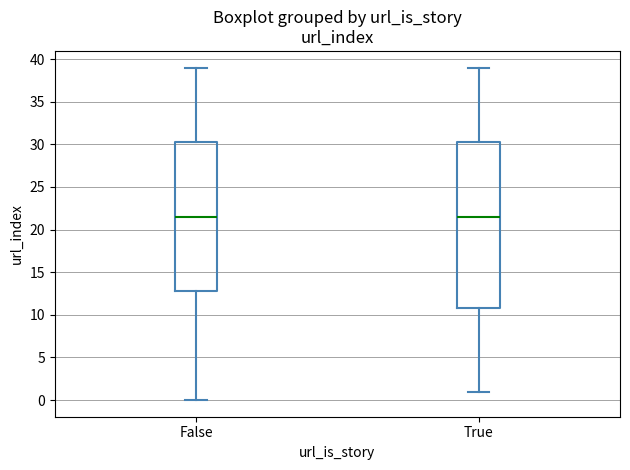

Reading left to right, transcribe this box plot: for each box, give where its median line is, the range the box spans, and where its two whiskers end, as read against the y-axis. The values are not printed on the chart, so give them approximately, as read against the axis.

False: median 21.5, box 13.0 to 30.5, whiskers 0.0 to 39.0
True: median 21.5, box 11.0 to 30.5, whiskers 1.0 to 39.0